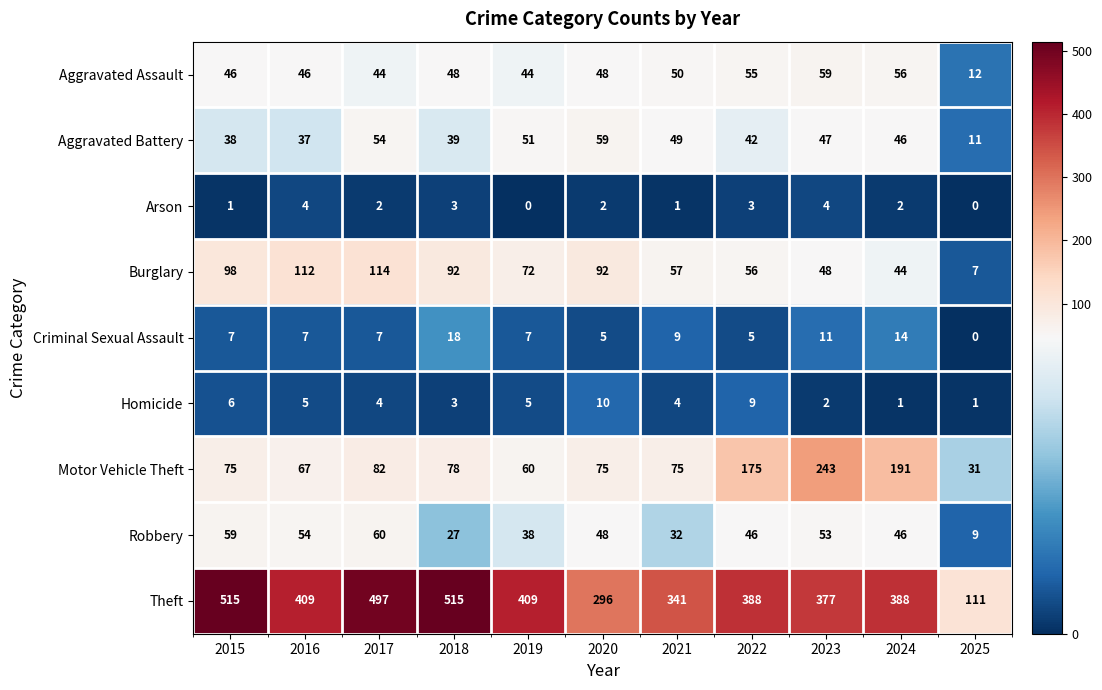

How many Arson values are between 1 and 3?

7